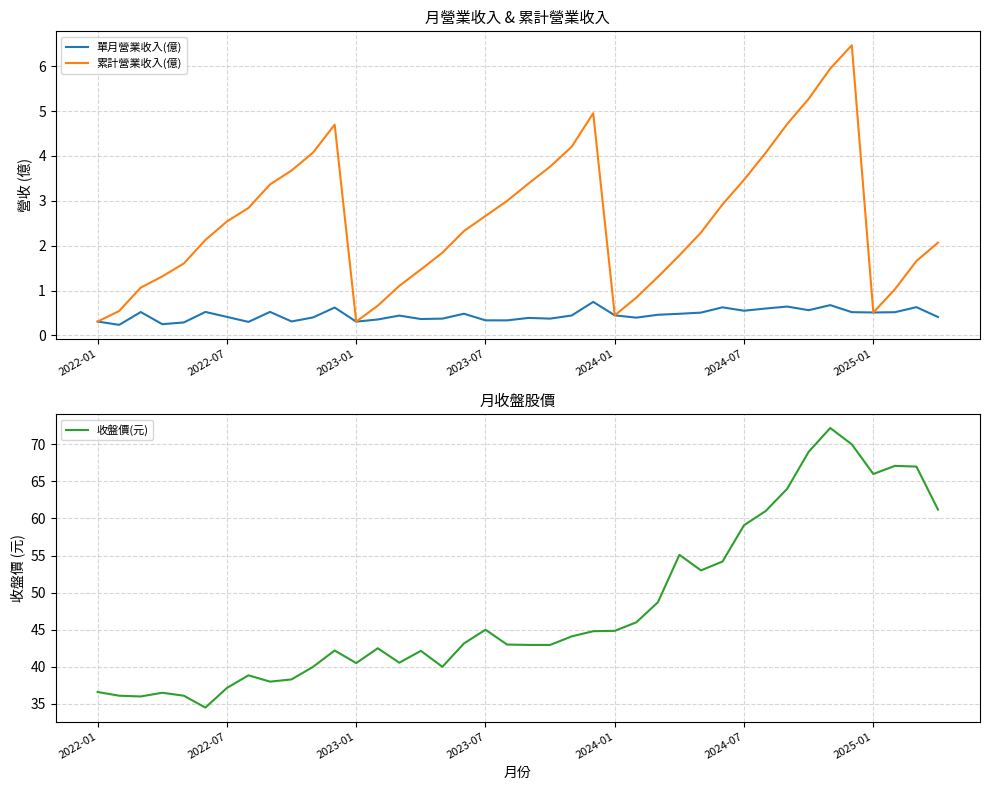

True or false: 累計營業收入(億) has a value of 0.5 at 2025-01.

True